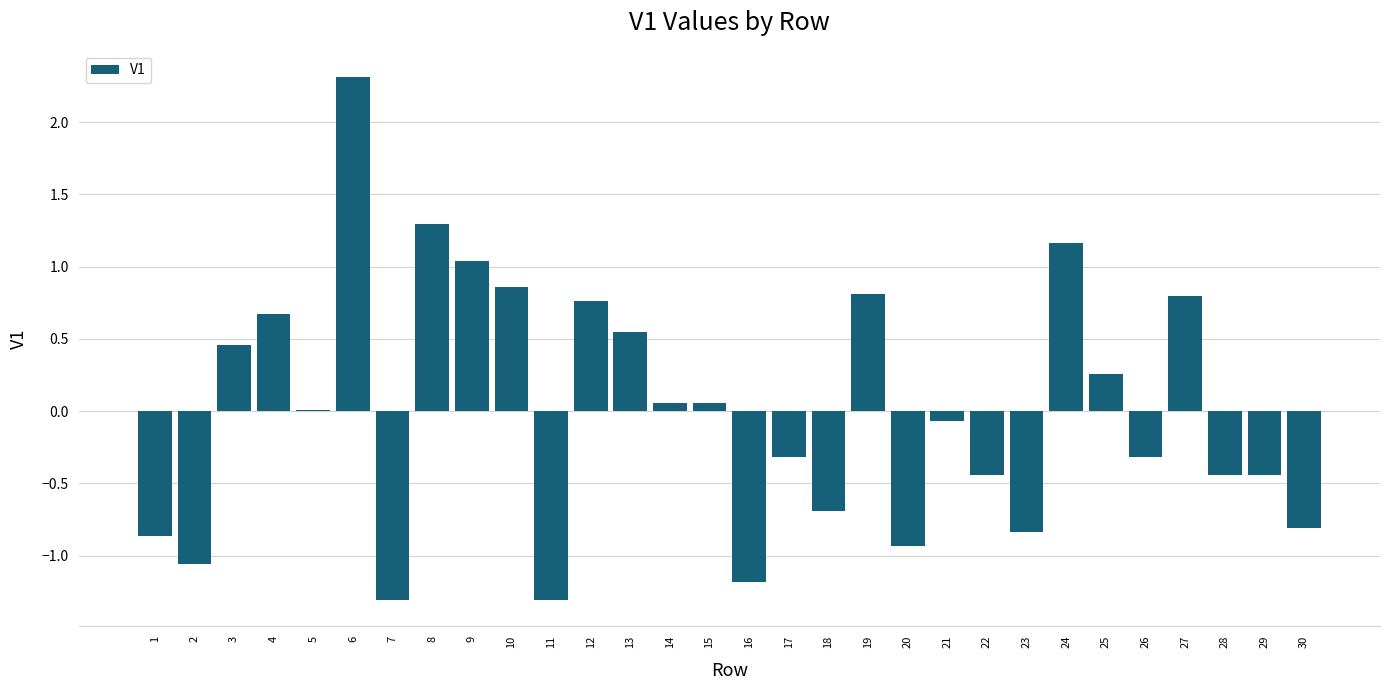

The value at 27 is 1.4. True or false?

False